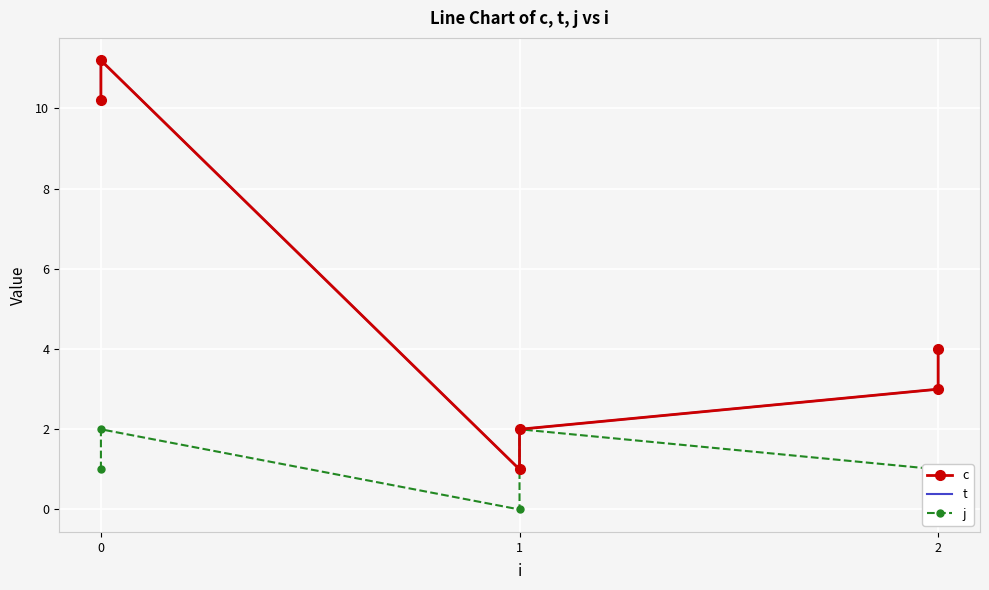

Count the j values in the range 0 to 2.

6